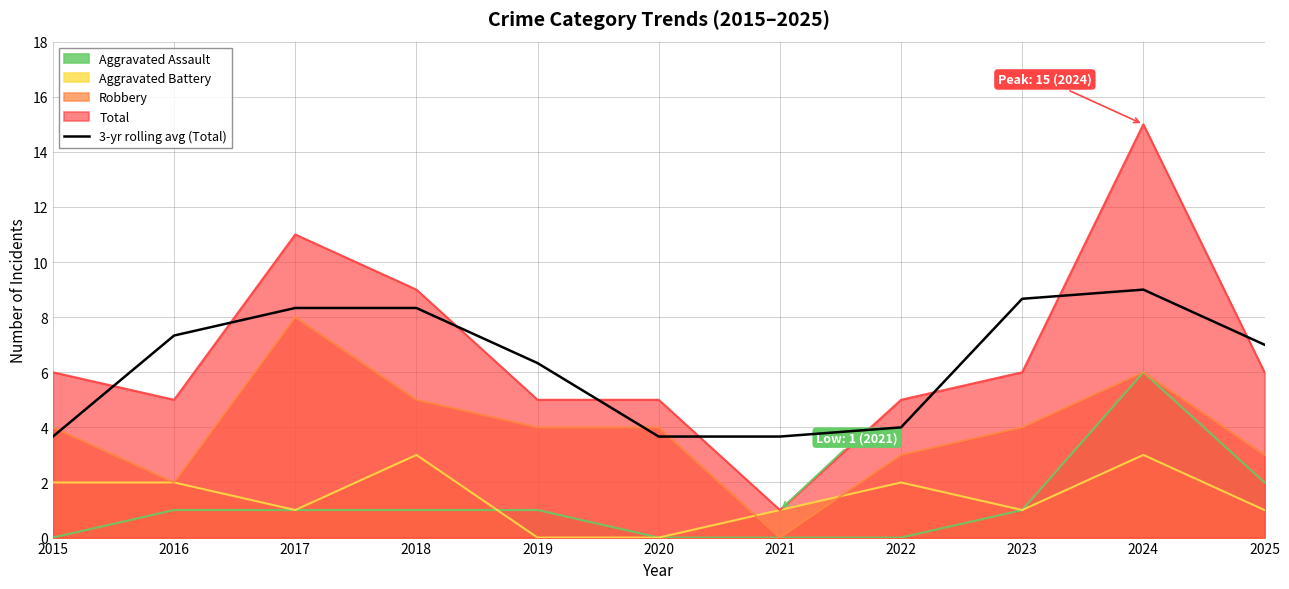

Reading right to left, transcribe all the data shown in this chart.

2025=7.0	2024=9.0	2023=8.7	2022=4.0	2021=3.7	2020=3.7	2019=6.3	2018=8.3	2017=8.3	2016=7.3	2015=3.7